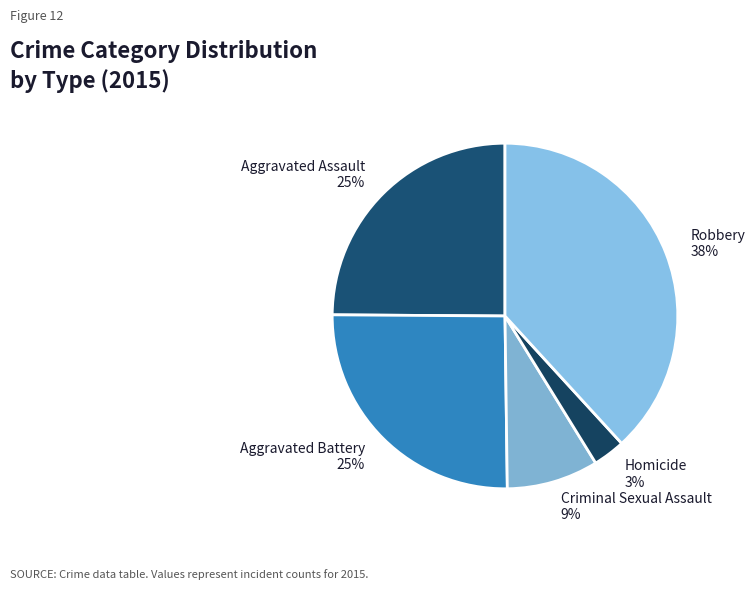

How many segments does this pie chart have?

5